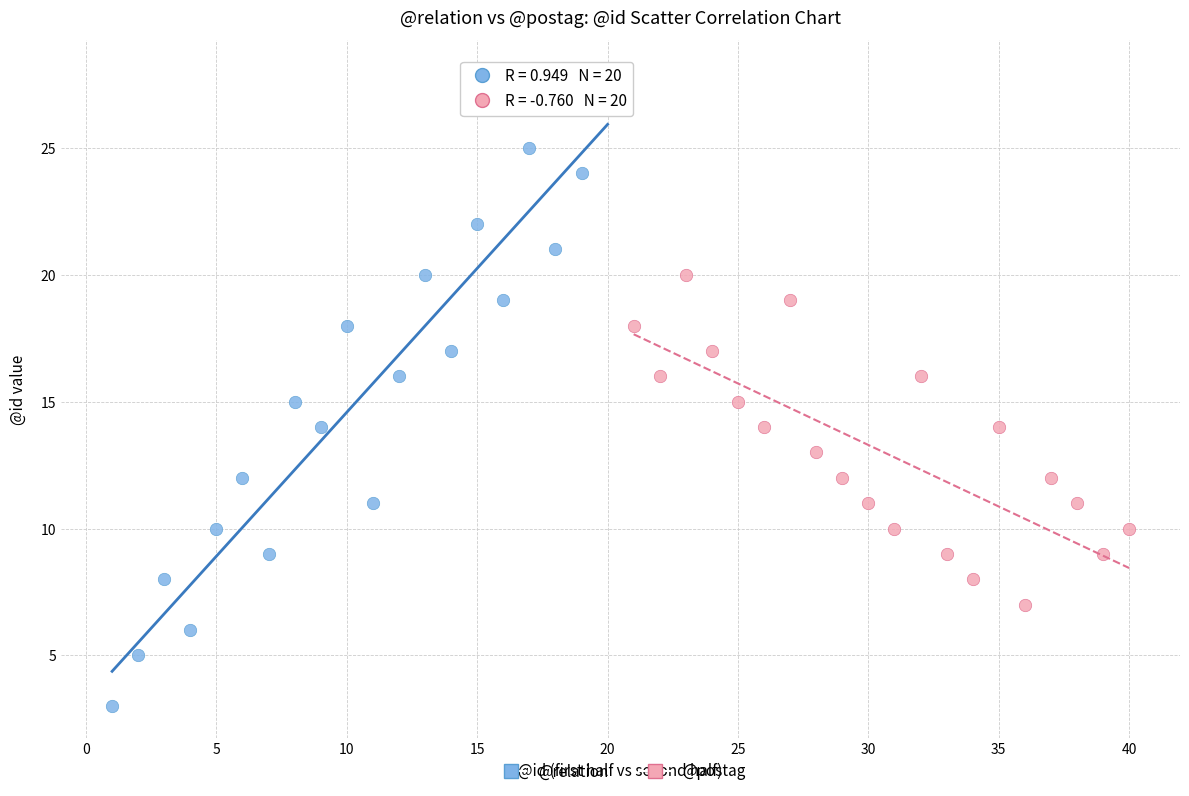

Which series contains the lowest Y value?

@relation